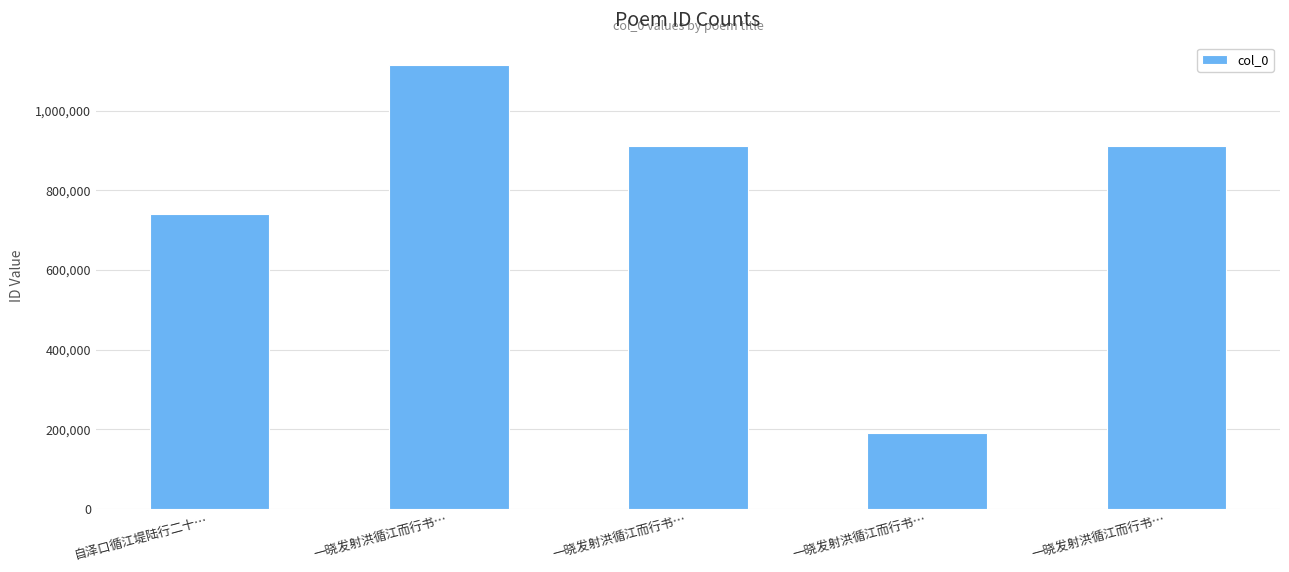

What is the difference between the maximum and minimum values?

923963